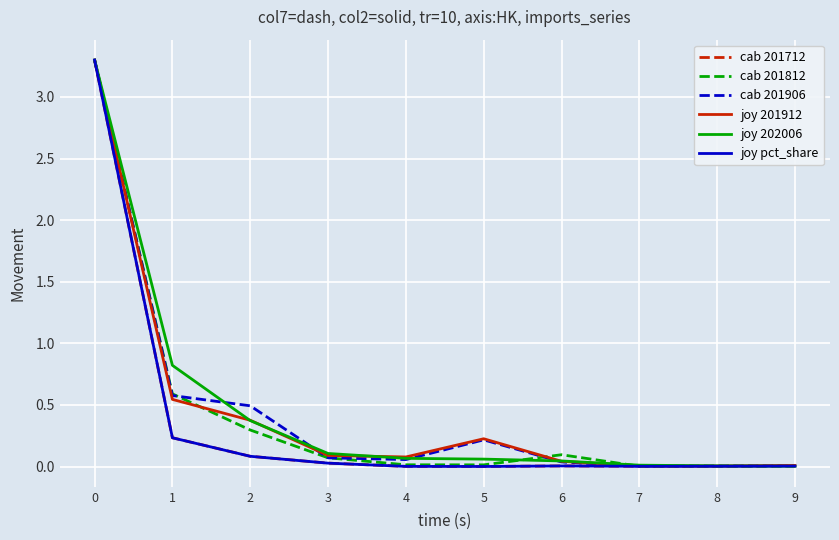

What is the total value across all series at 1?

3.0